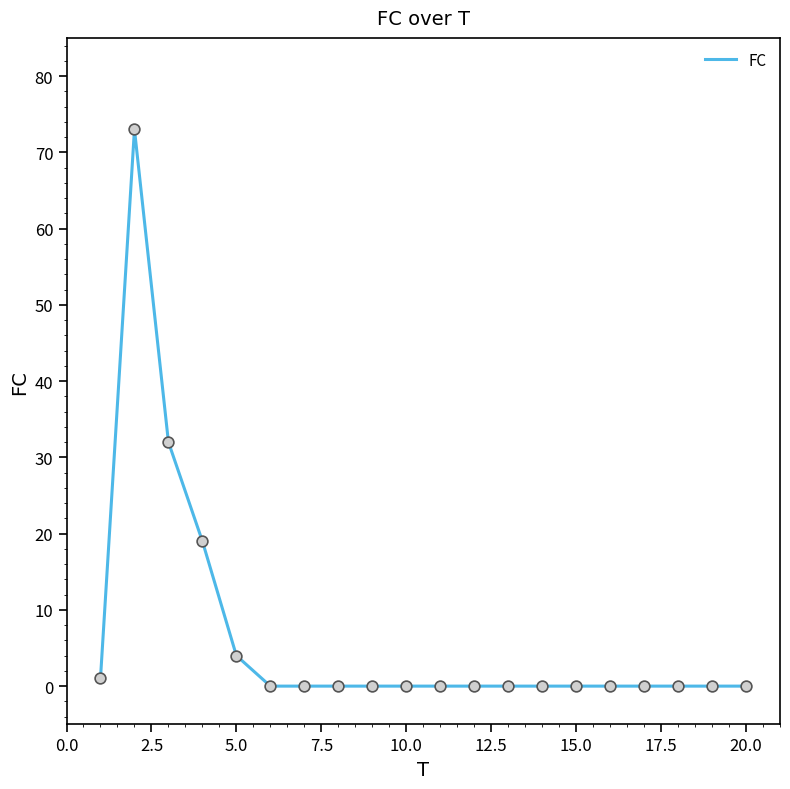

What is the maximum value shown in the chart?

73